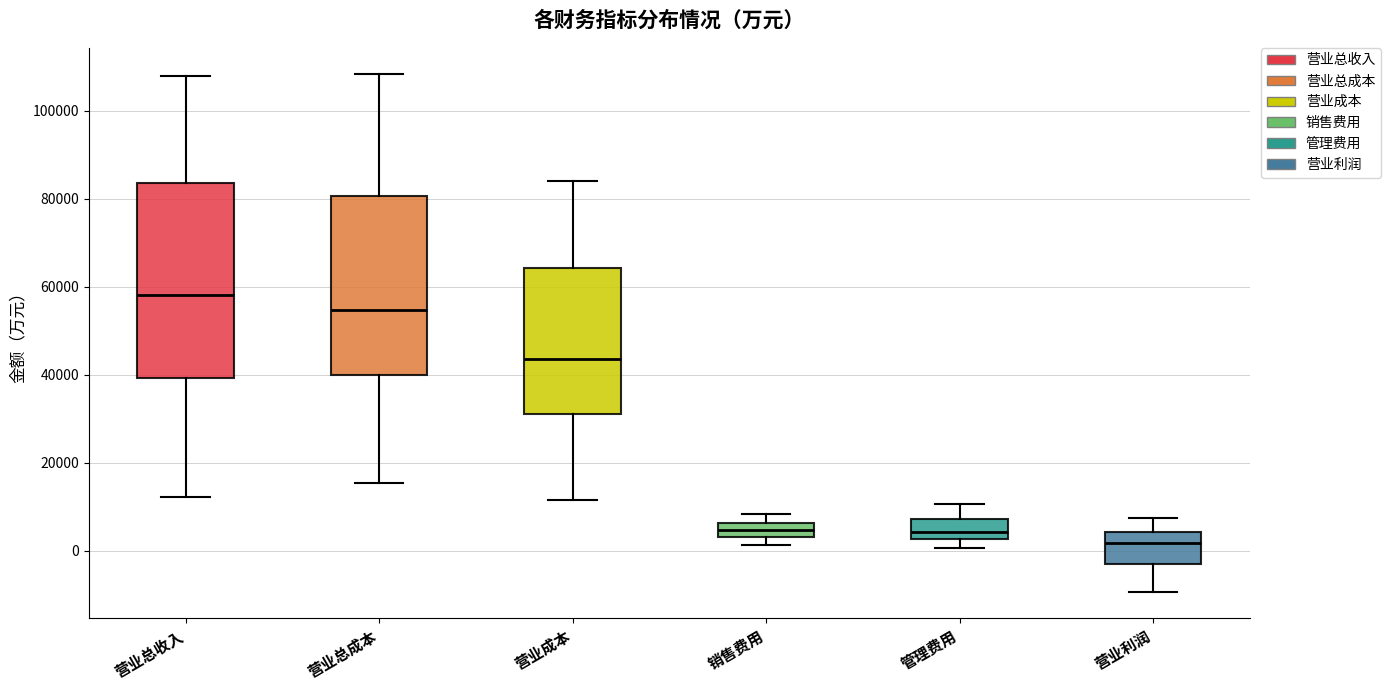

Which box is the tallest, from its lower edge to its upper edge?

营业总收入